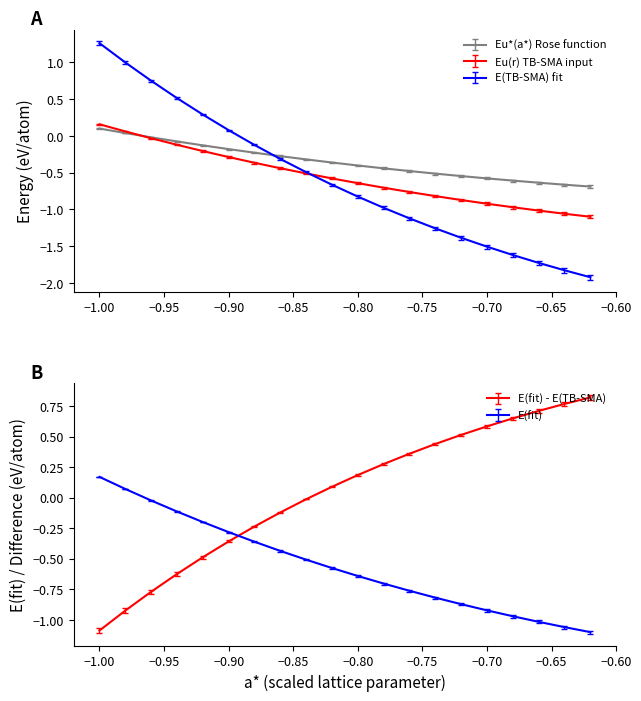

What is the average value of the Eu(r) [eV/atom] series?

-0.6